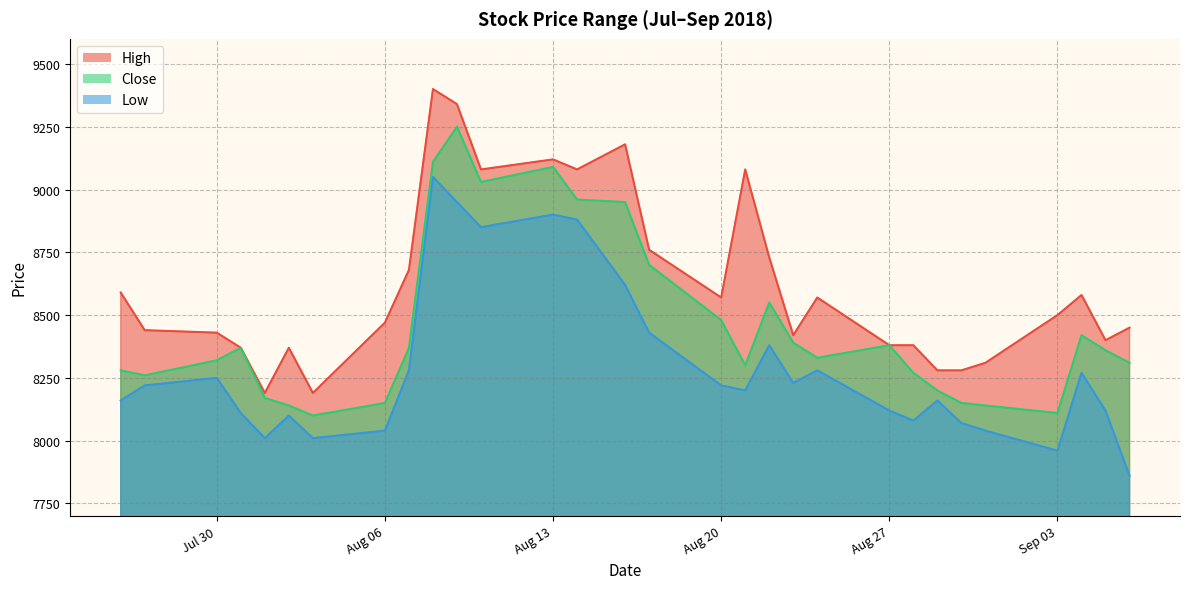

Reading right to left, list all the values displayed in this chart.

High: 8450	8400	8580	8500	8310	8280	8280	8380	8380	8570	8420	8730	9080	8570	8760	9180	9080	9120	9080	9340	9400	8680	8470	8190	8370	8190	8370	8430	8440	8590
Close: 8310	8360	8420	8110	8140	8150	8200	8270	8380	8330	8390	8550	8300	8480	8700	8950	8960	9090	9030	9250	9110	8370	8150	8100	8140	8170	8370	8320	8260	8280
Low: 7860	8120	8270	7960	8040	8070	8160	8080	8120	8280	8230	8380	8200	8220	8430	8620	8880	8900	8850	8950	9050	8280	8040	8010	8100	8010	8110	8250	8220	8160